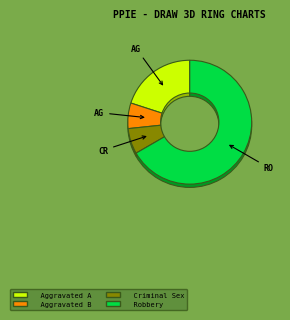

To the nearest percent, what percentage of the pie is Aggravated Battery?

7%